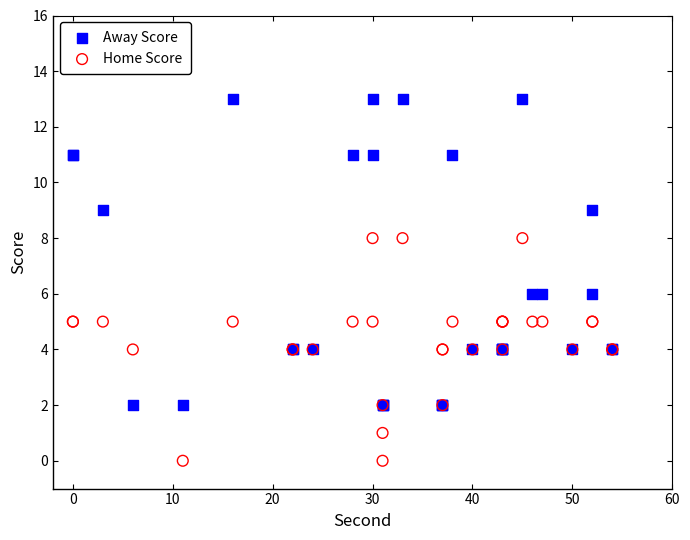

What are all the series names shown in the legend?

Away Score, Home Score